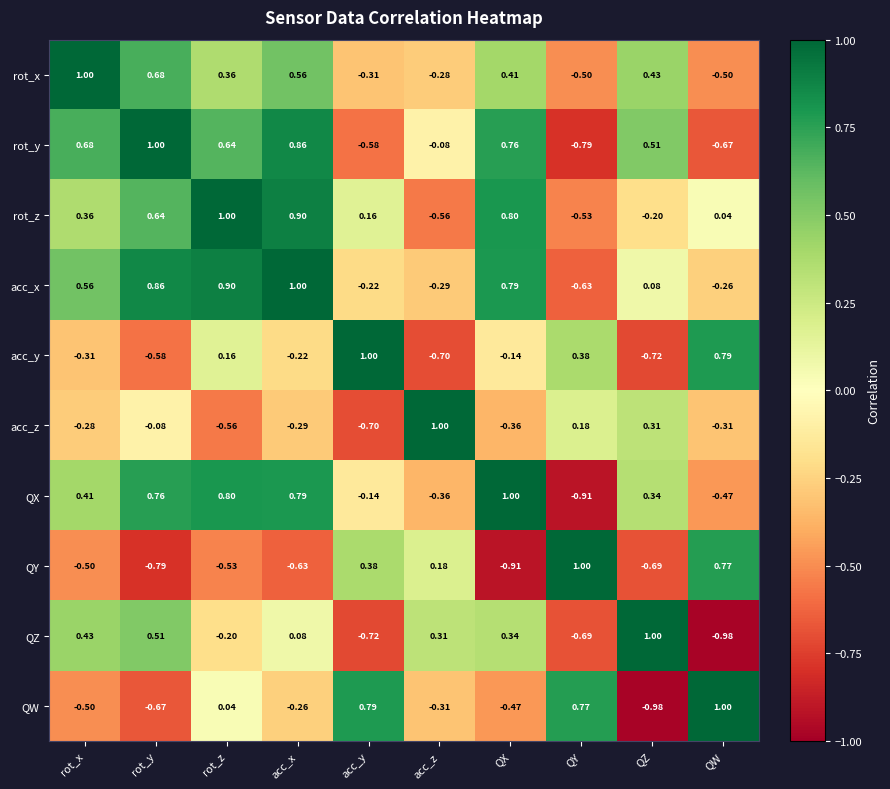

How many values in QY are above zero?

4